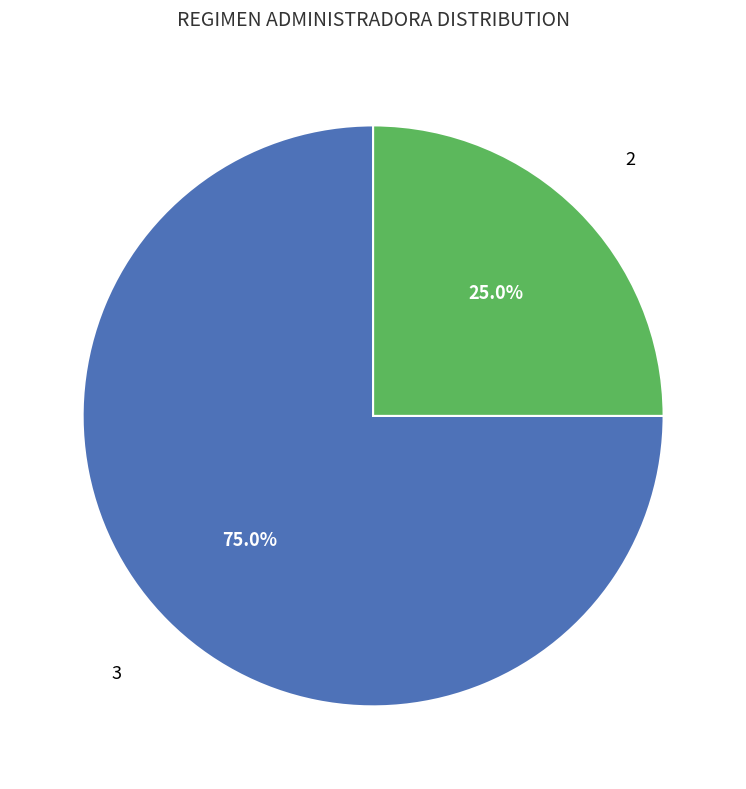

Count the number of slices in the pie.

2